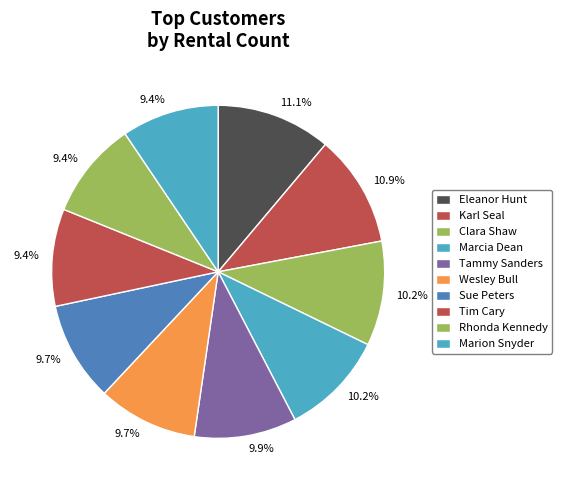

To the nearest percent, what portion does Tim Cary represent?

9%